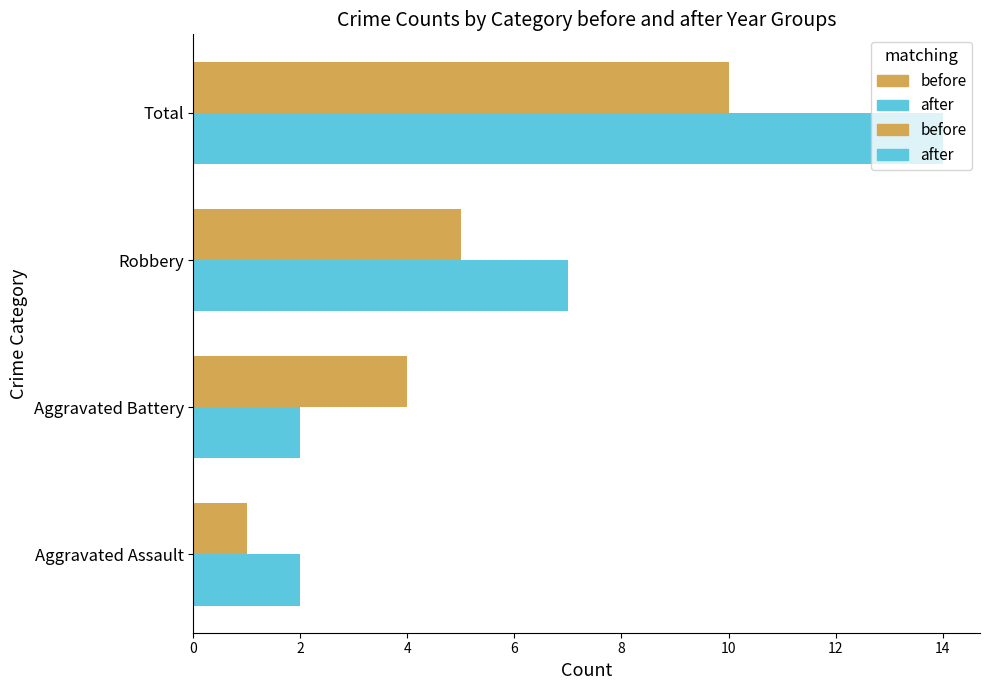

Is it true that before equals 2 at Aggravated Battery?

False